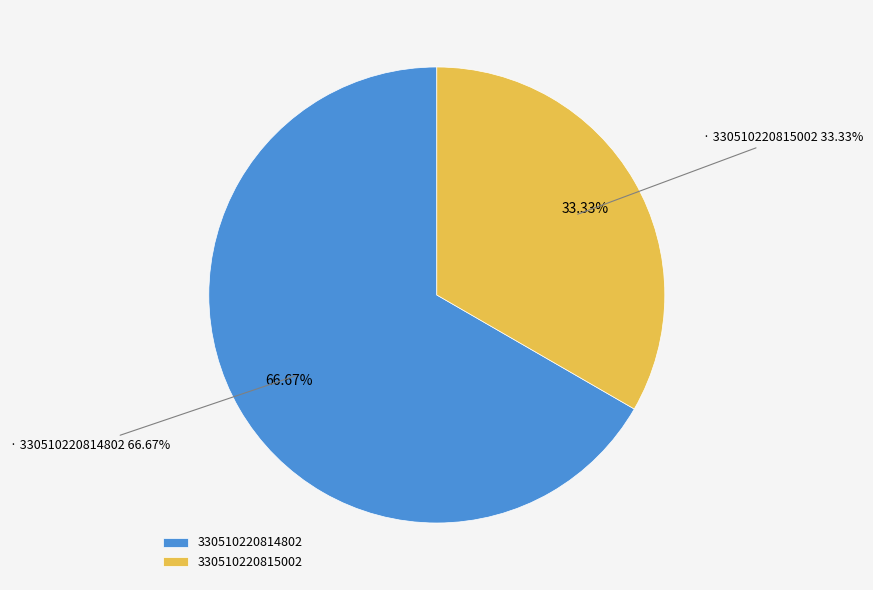

What is the largest slice in the pie chart?

330510220814802